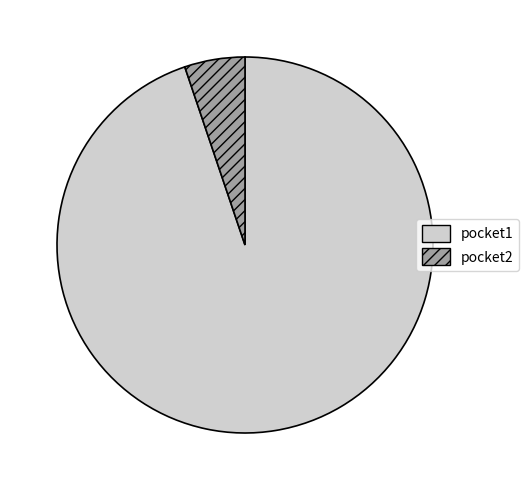

Is it true that pocket1 is 82% of the pie?

False